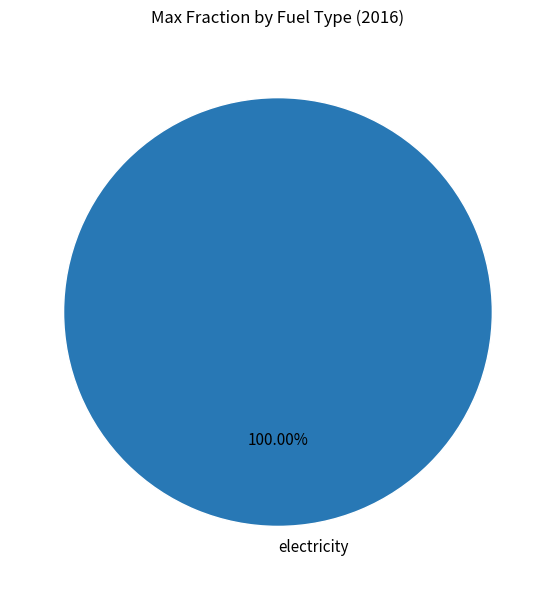

Does any single category account for the majority?

Yes